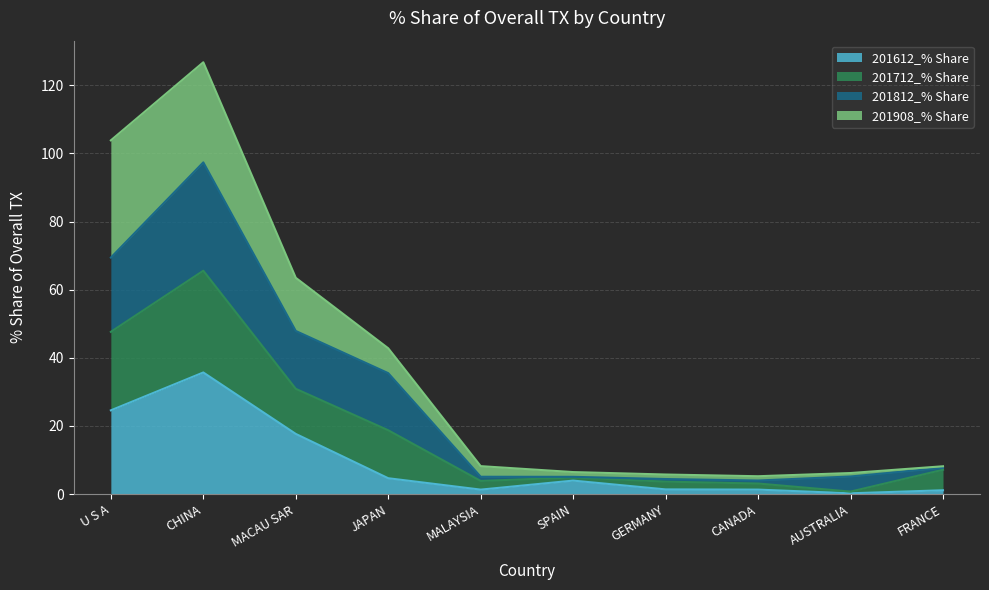

What is the total value across all series at JAPAN?

42.8